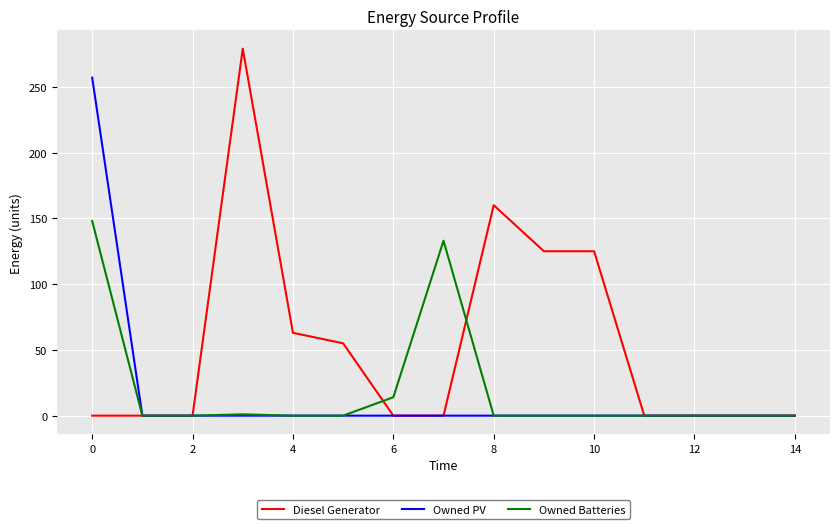

Which series has the largest range (max minus min)?

Diesel Generator